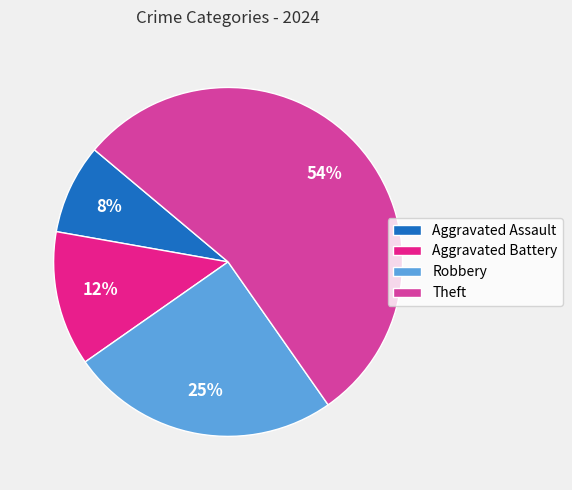

Which has a higher value, Robbery or Aggravated Assault?

Robbery